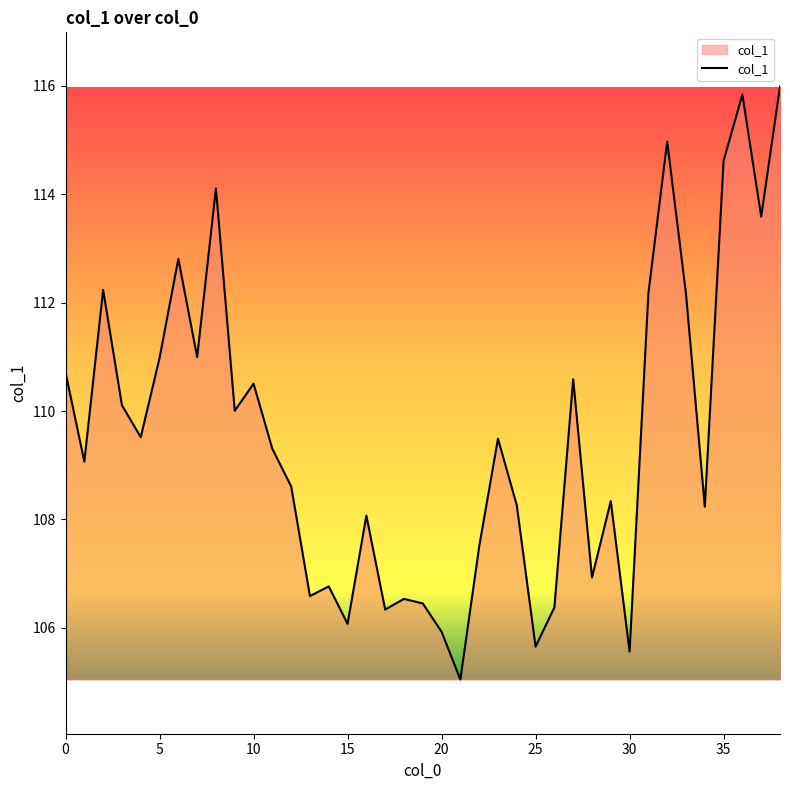

How many lines are shown in the chart?

1